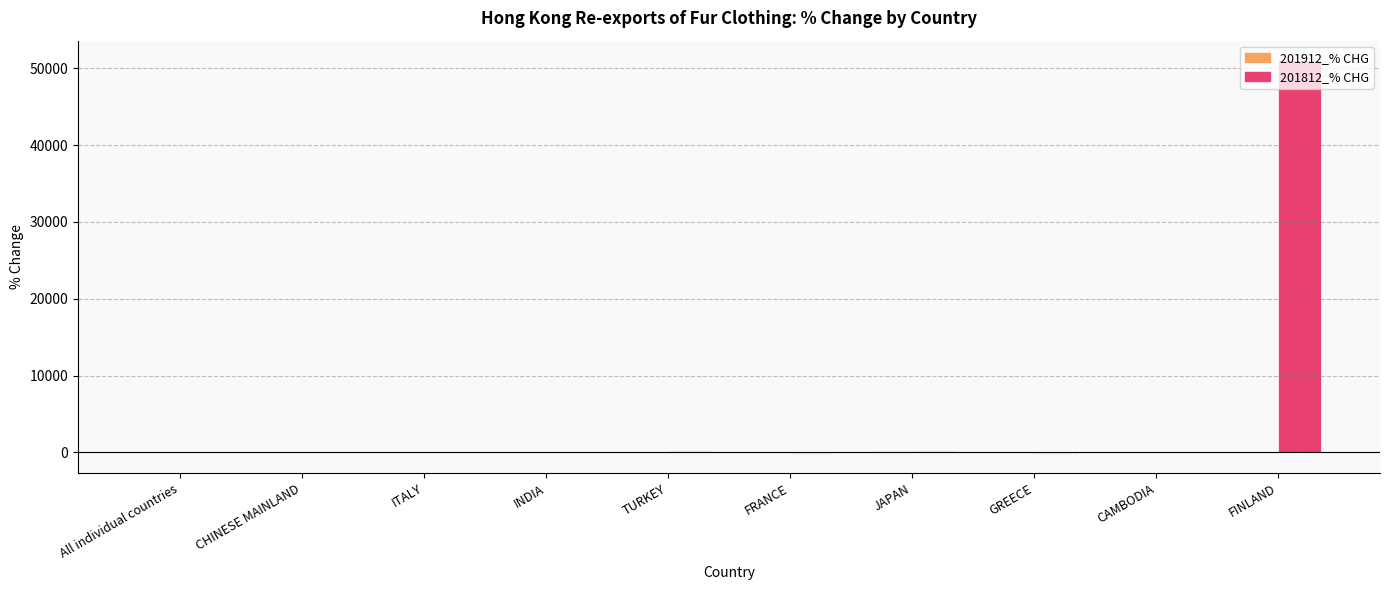

How many series are shown in this chart?

2